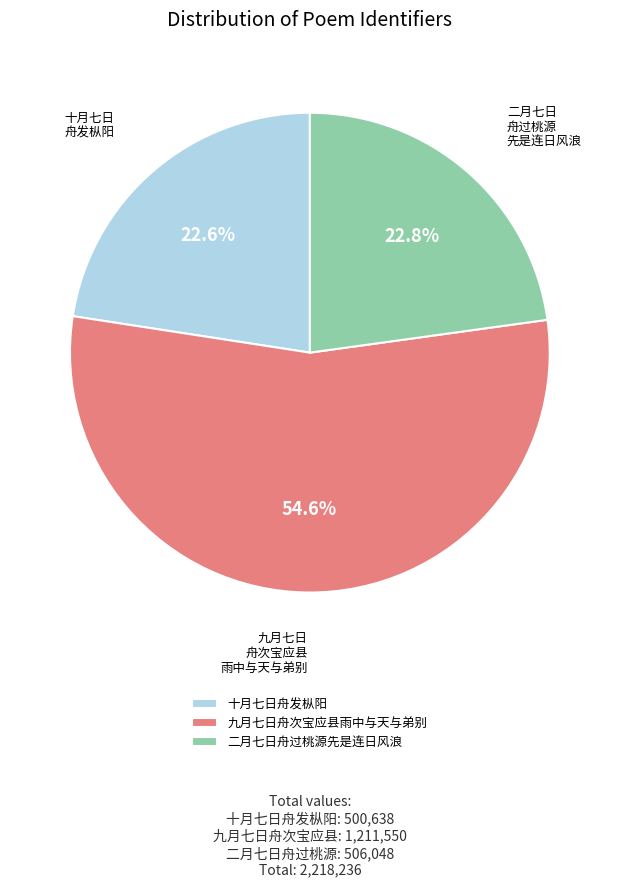

To the nearest percent, what portion does 九月七日舟次宝应县雨中与天与弟别 represent?

55%